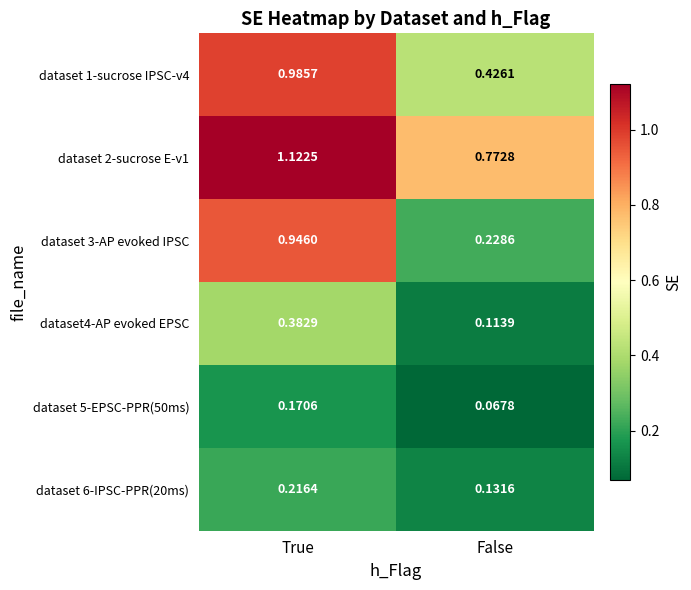

At which label is dataset 2-sucrose E-v1 closest to 0?

False